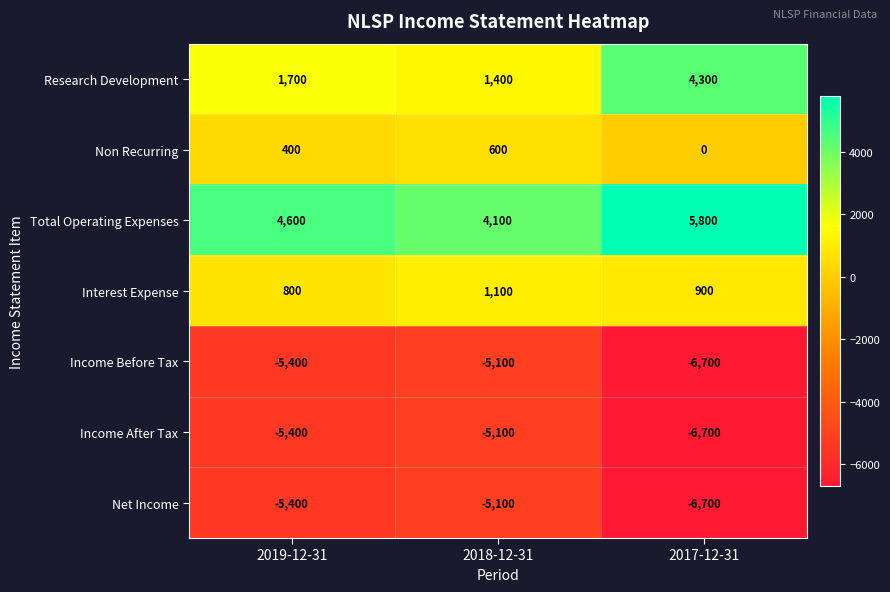

Between 2019-12-31 and 2018-12-31, which series saw the biggest shift?

Total Operating Expenses